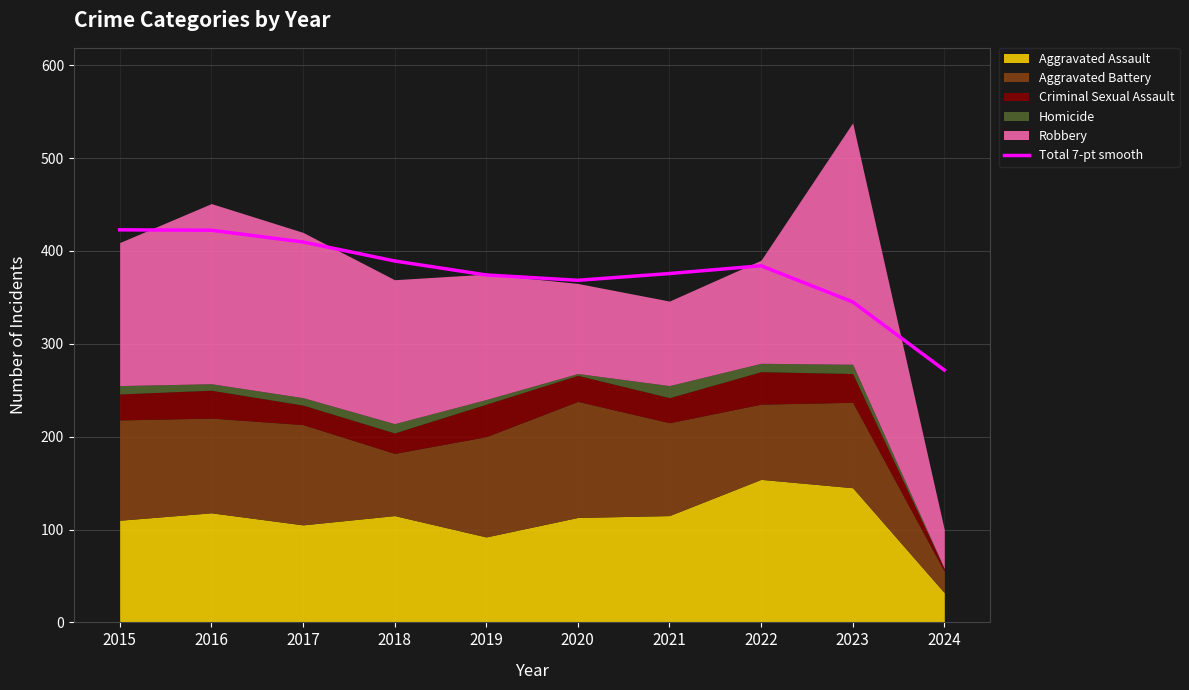

How many lines are shown in the chart?

1